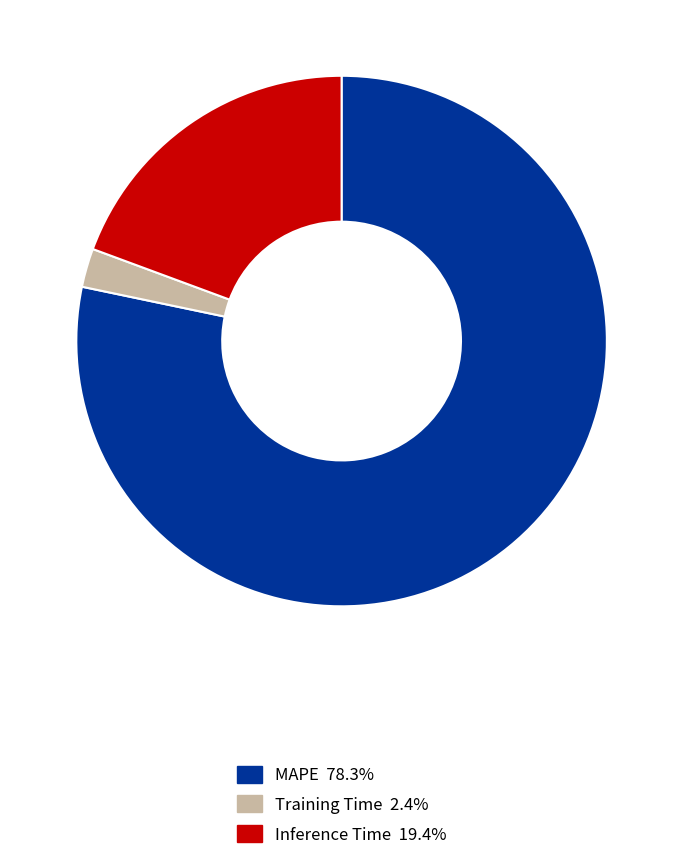

Which has a higher value, MAPE or Inference Time?

MAPE